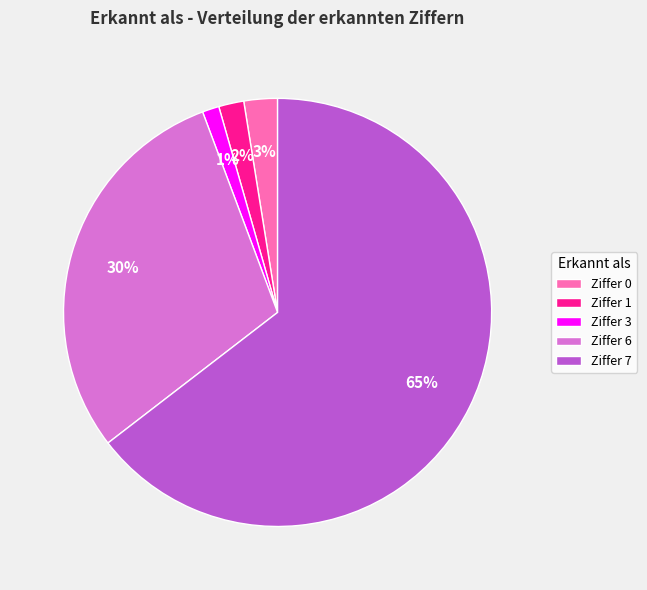

Is it true that Ziffer 0 is 3% of the pie?

True